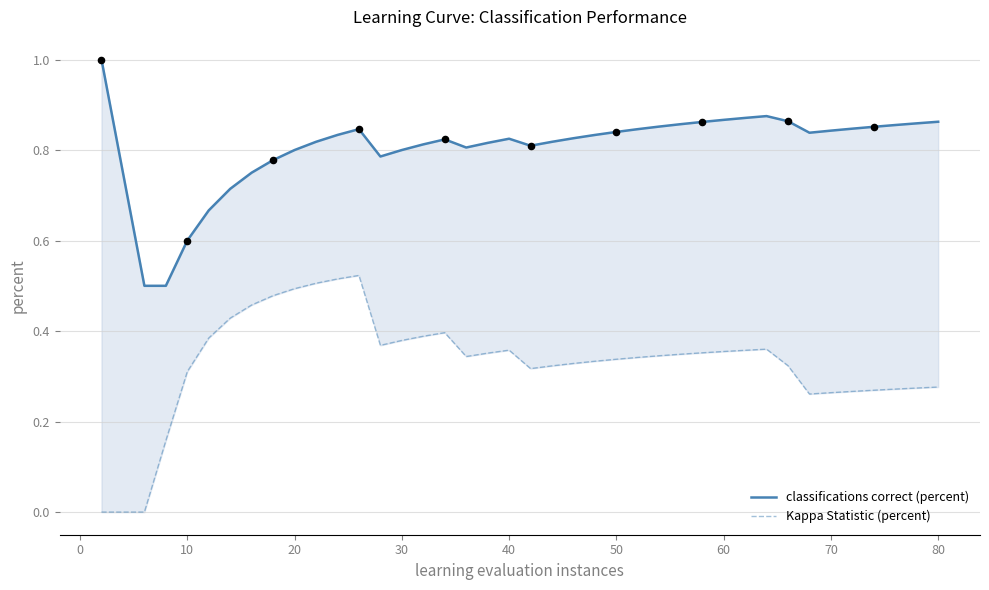

What are all the series names shown in the legend?

classifications correct (percent), Kappa Statistic (percent)